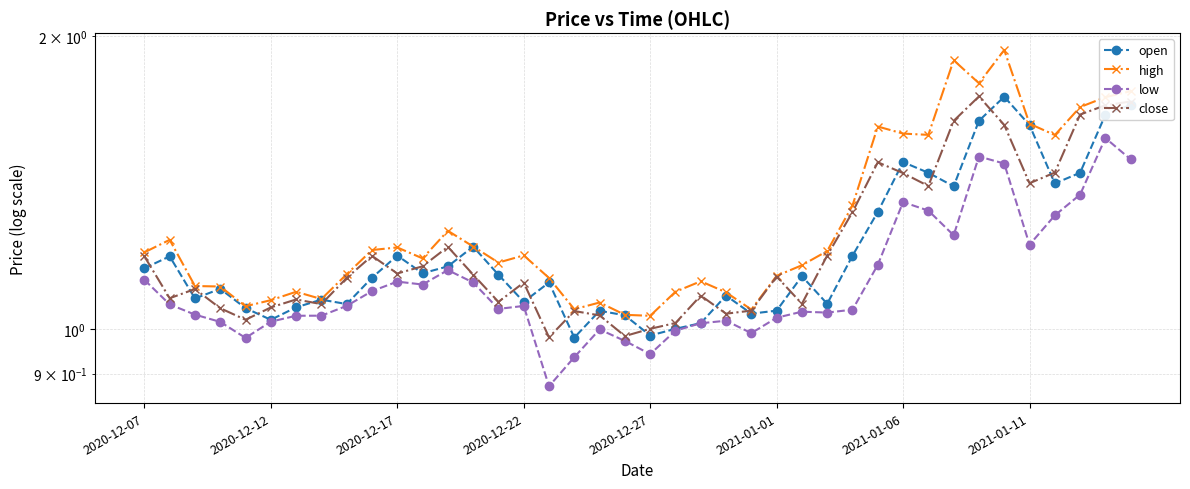

Does the chart display data point markers on the line(s)?

Yes